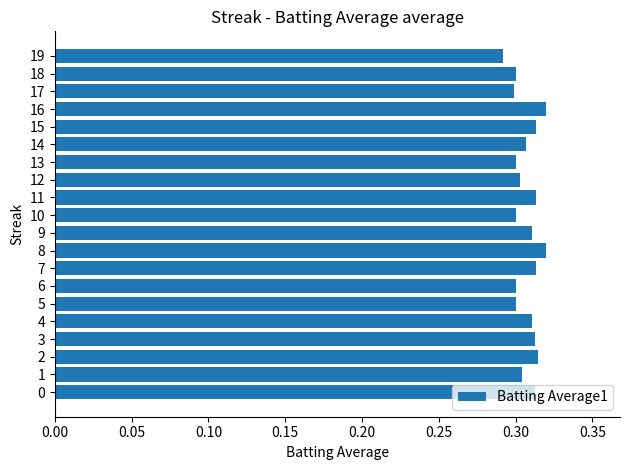

Is it true that the value at 16 is 0.5?

False